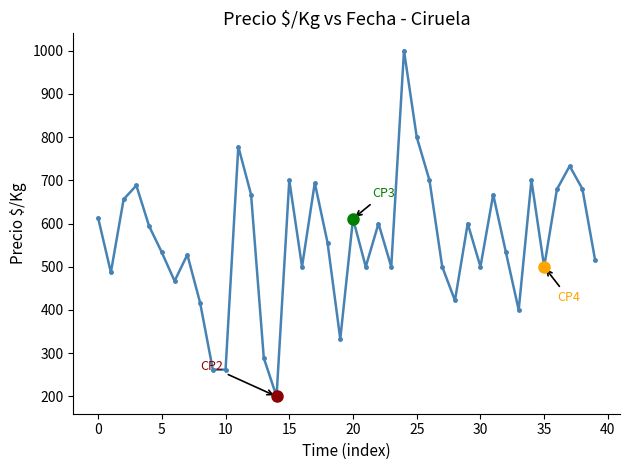

What is the difference between the maximum and minimum values?

800